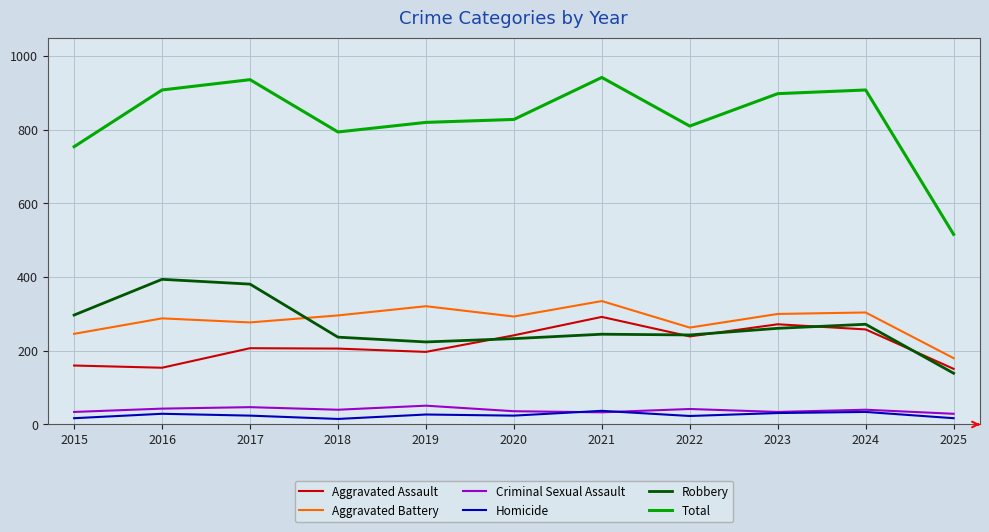

The value of Aggravated Battery at 2023 is 300. True or false?

True